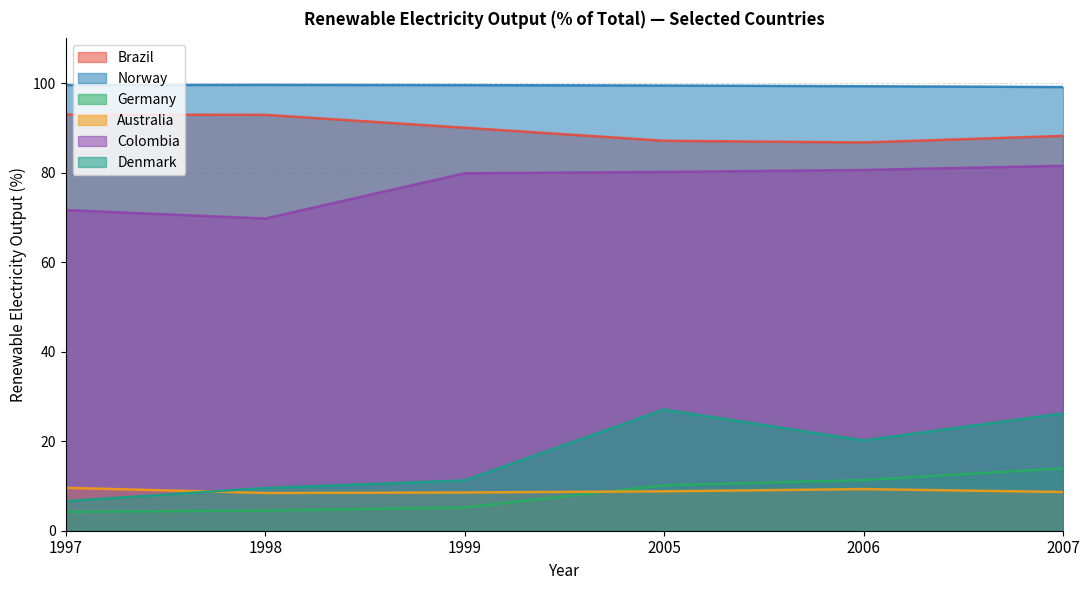

How many lines are shown in the chart?

6